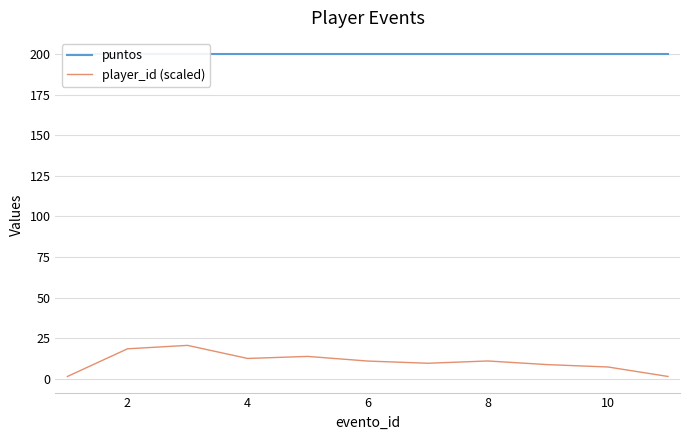

Which series has the largest range (max minus min)?

player_id (scaled)